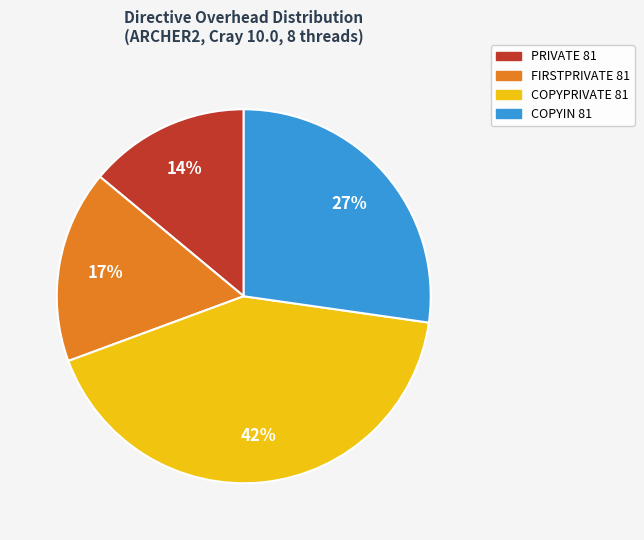

What is the ratio of the value at COPYPRIVATE 81 to the value at PRIVATE 81?

3.0